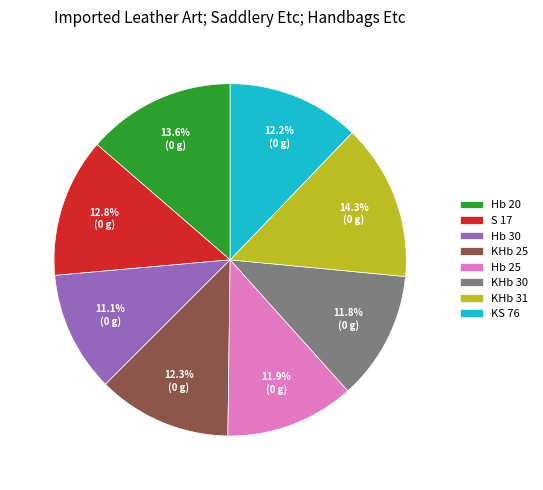

Is there any slice that represents more than half of the pie?

No